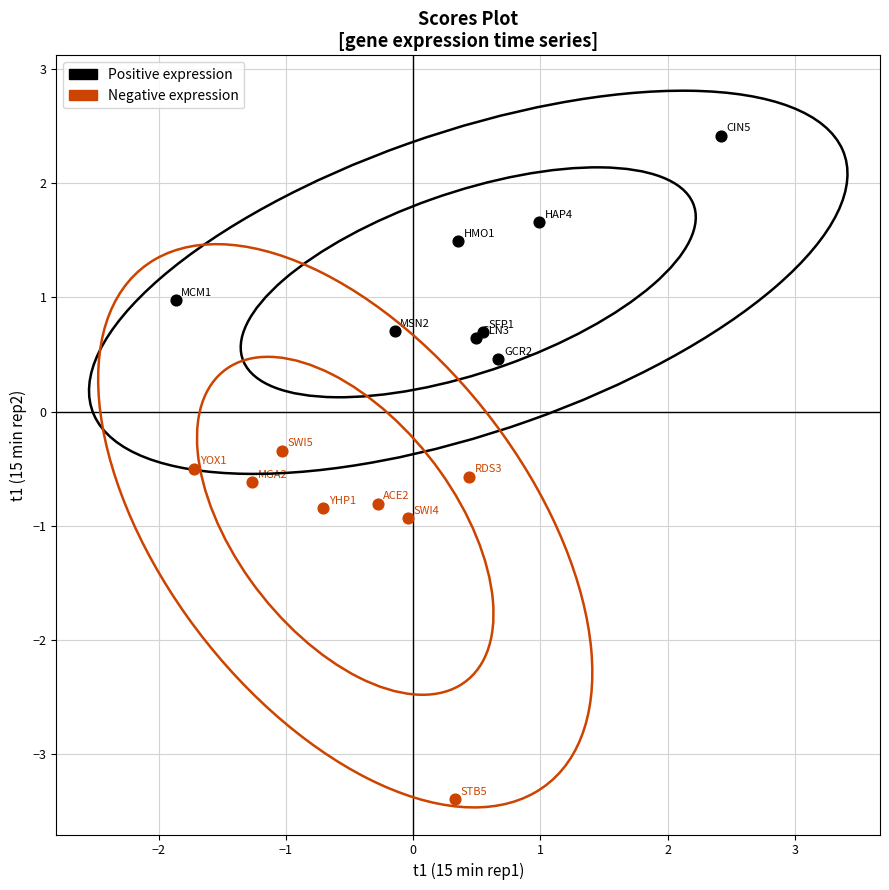

Which series contains the lowest Y value?

Negative expression